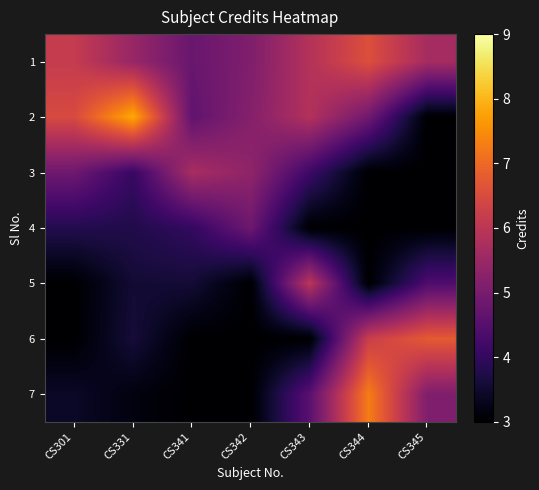

Which series has the widest spread of values?

2